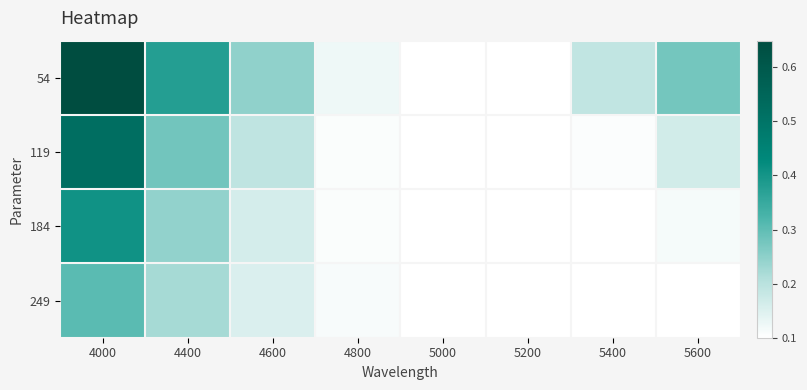

Reading right to left, transcribe all the data shown in this chart.

54: 5600=0.3	5400=0.2	5200=0.1	5000=0.1	4800=0.1	4600=0.2	4400=0.4	4000=0.6
119: 5600=0.2	5400=0.1	5200=0.1	5000=0.1	4800=0.1	4600=0.2	4400=0.3	4000=0.5
184: 5600=0.1	5400=0.1	5200=0.1	5000=0.1	4800=0.1	4600=0.2	4400=0.2	4000=0.4
249: 5600=0.1	5400=0.1	5200=0.1	5000=0.1	4800=0.1	4600=0.2	4400=0.2	4000=0.3